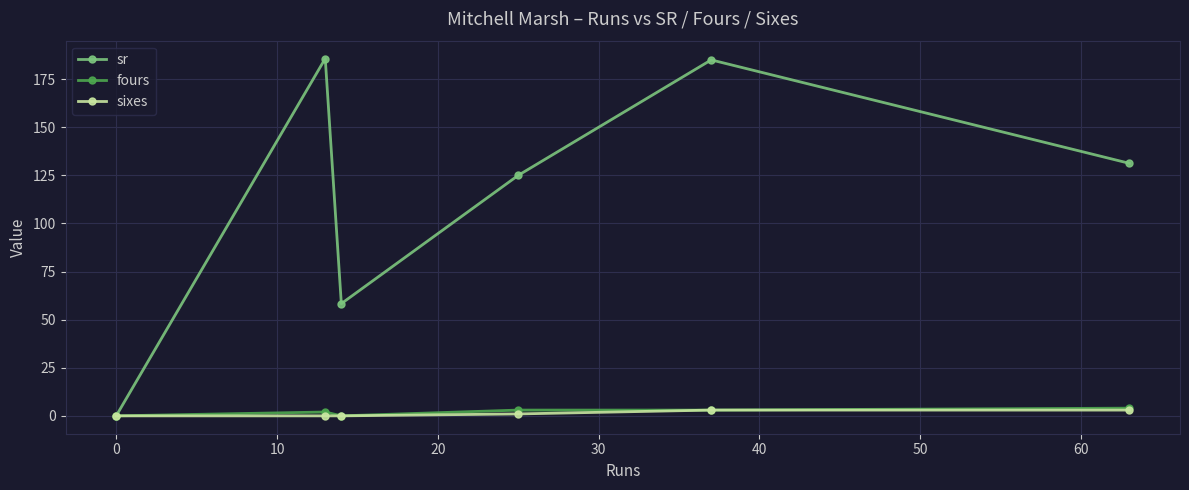

Which series has the largest range (max minus min)?

sr